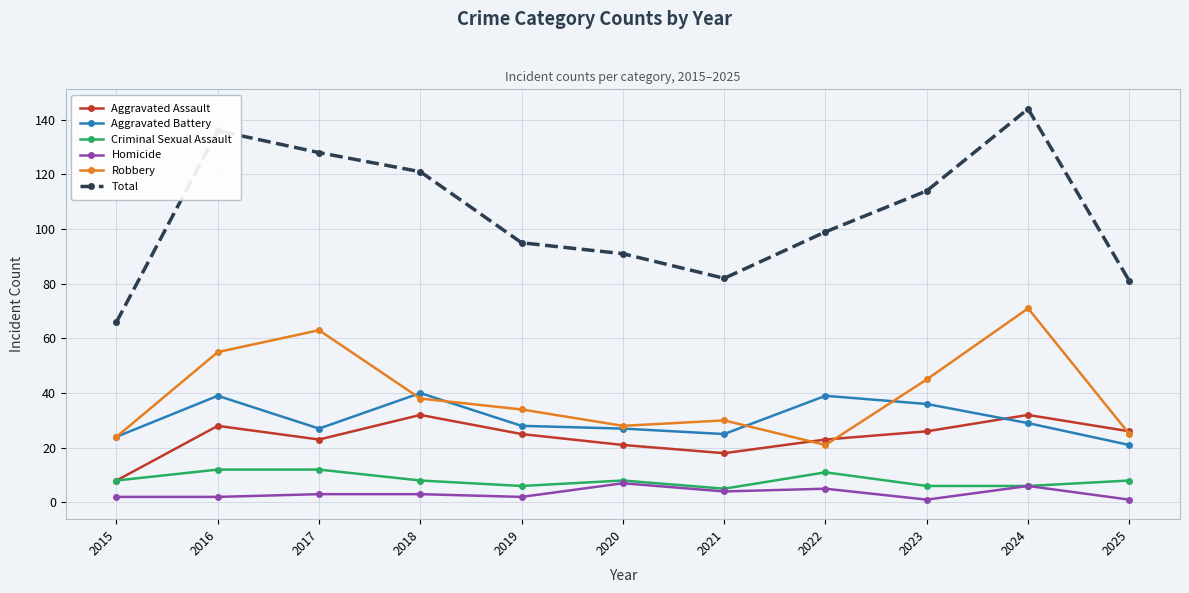

True or false: Criminal Sexual Assault and Total intersect in this chart.

False